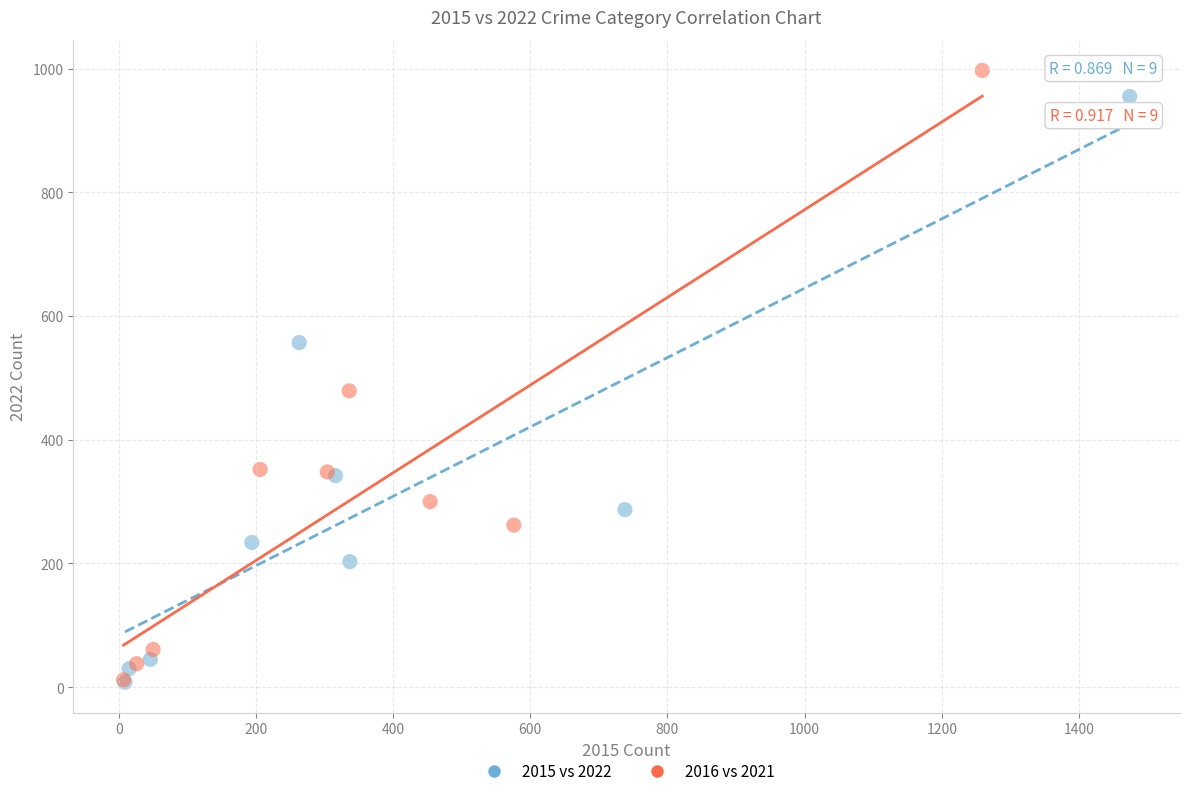

Which series has the widest spread of Y values?

2016 vs 2021